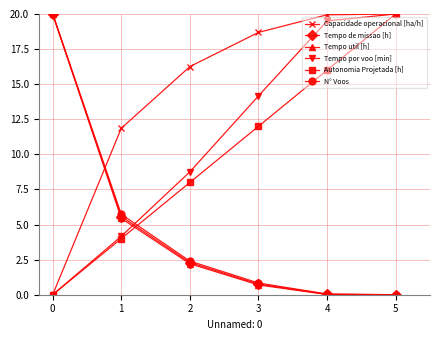

What is the value of the Tempo util [h] point at the 1st from the left?

20.0